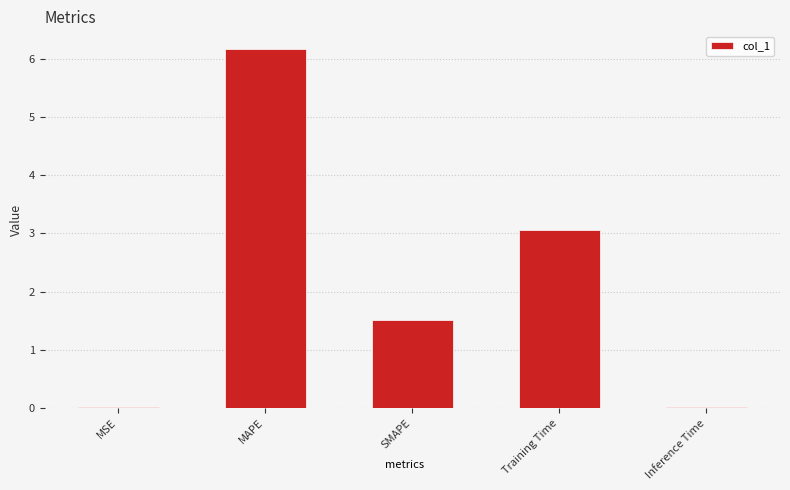

What is the sum of all values?

10.7